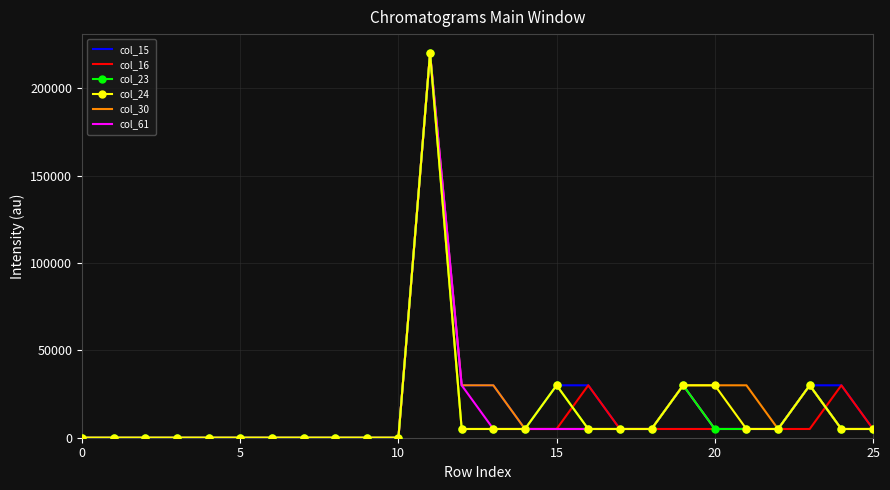

What is the maximum value shown in the chart?

220000